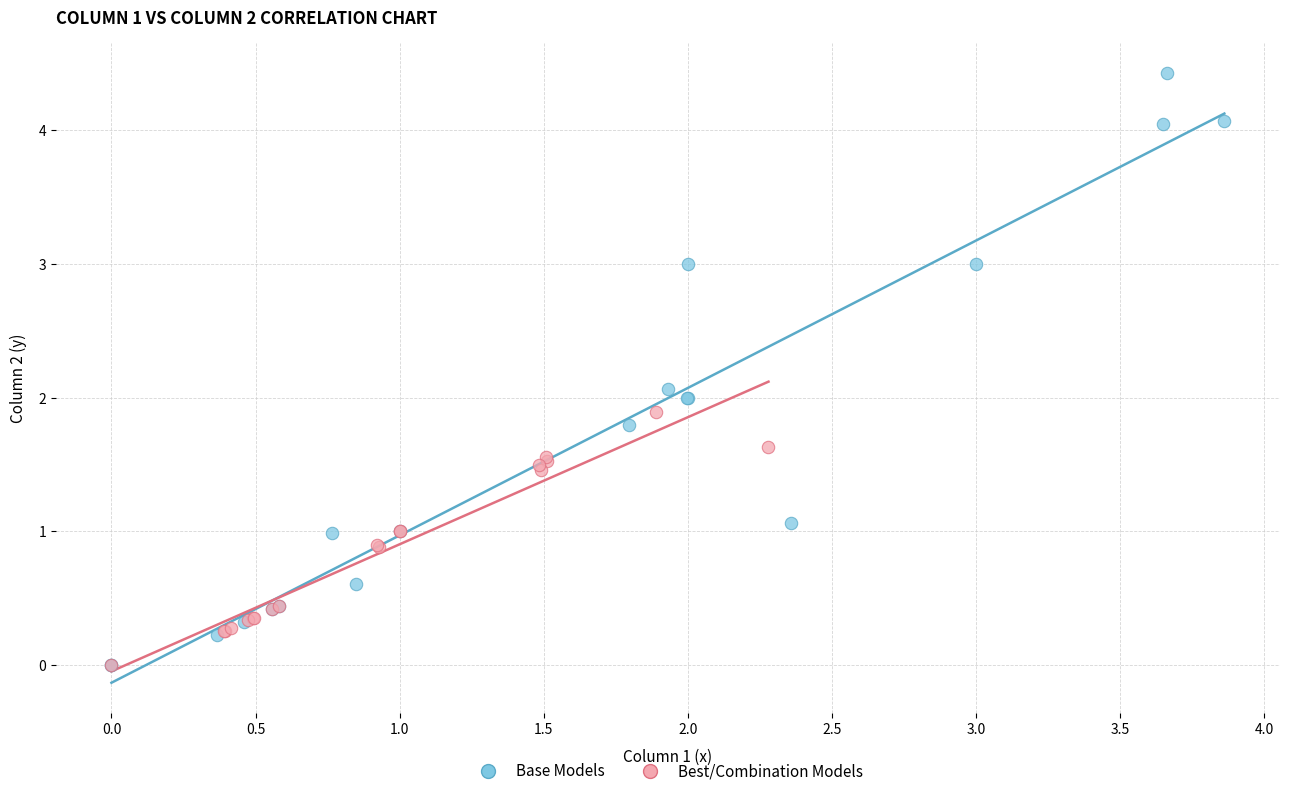

Which series reaches the maximum Y coordinate?

Base Models